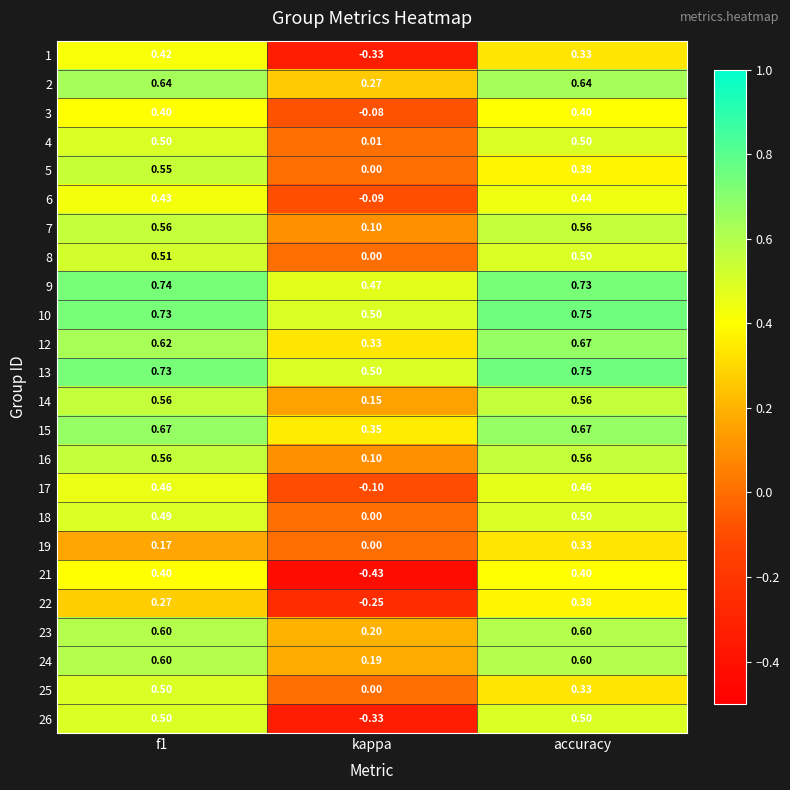

What is the total value across all series at f1?

12.6